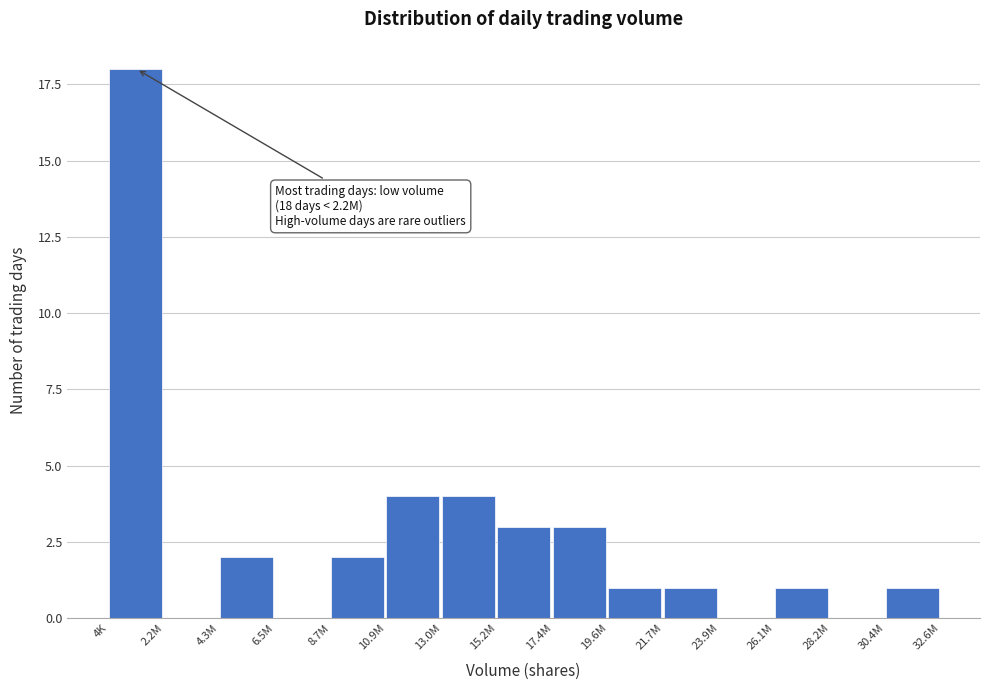

Reading left to right, transcribe all the data shown in this chart.

4K=18	2.2M=0	4.3M=2	6.5M=0	8.7M=2	10.9M=4	13.0M=4	15.2M=3	17.4M=3	19.6M=1	21.7M=1	23.9M=0	26.1M=1	28.2M=0	30.4M=1